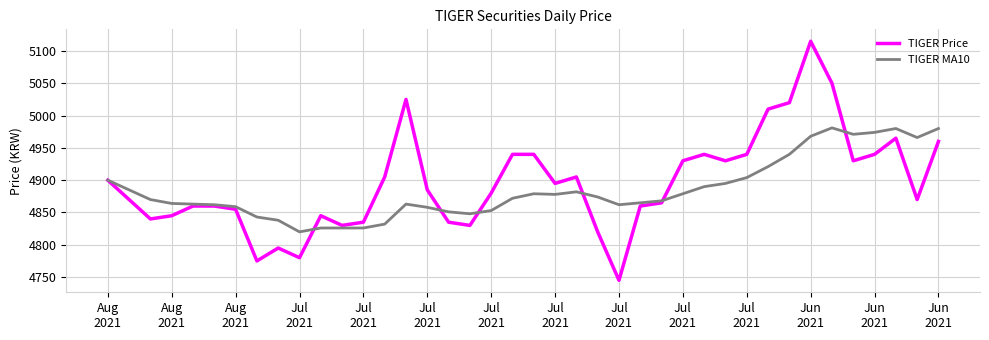

What is the maximum value for TIGER MA10?

4981